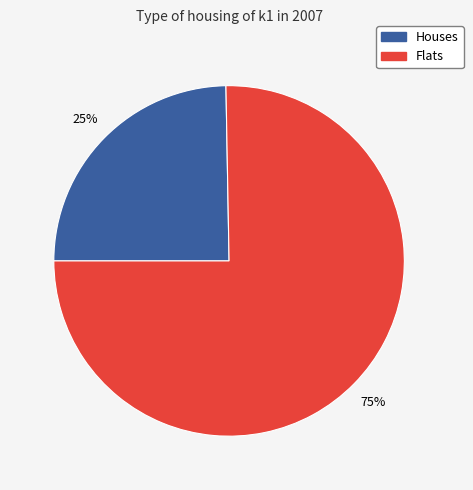

Does any single category account for the majority?

Yes